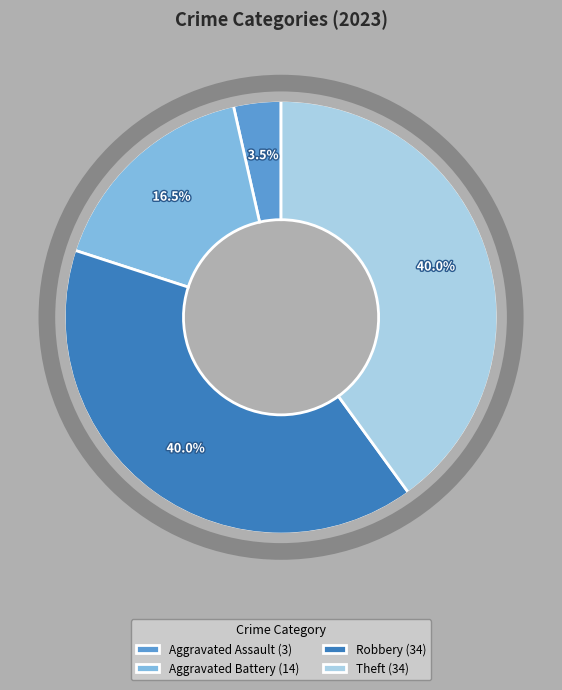

Is there any slice that represents more than half of the pie?

No